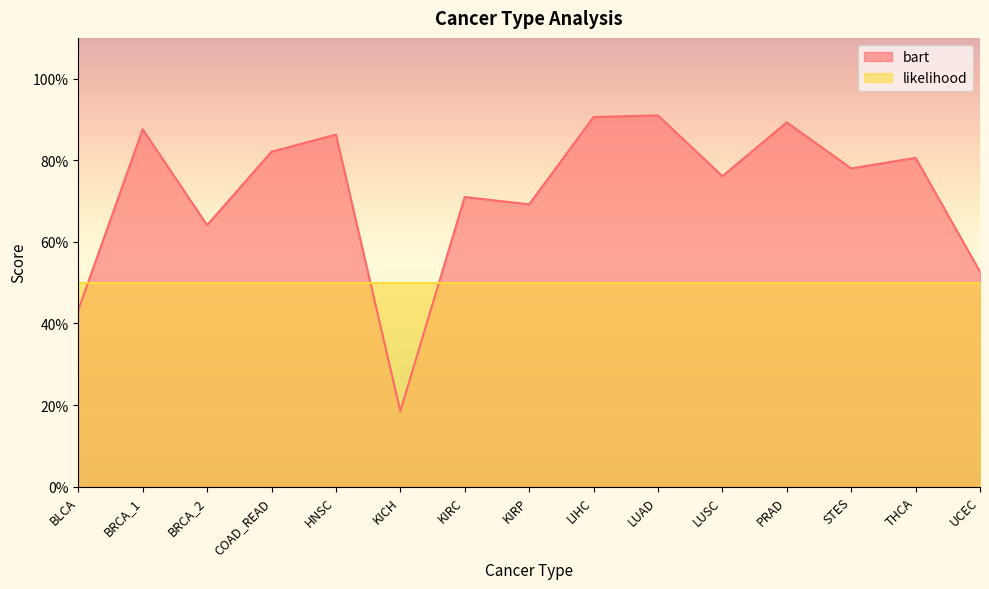

What is the value of the 15th point from the left?

0.5